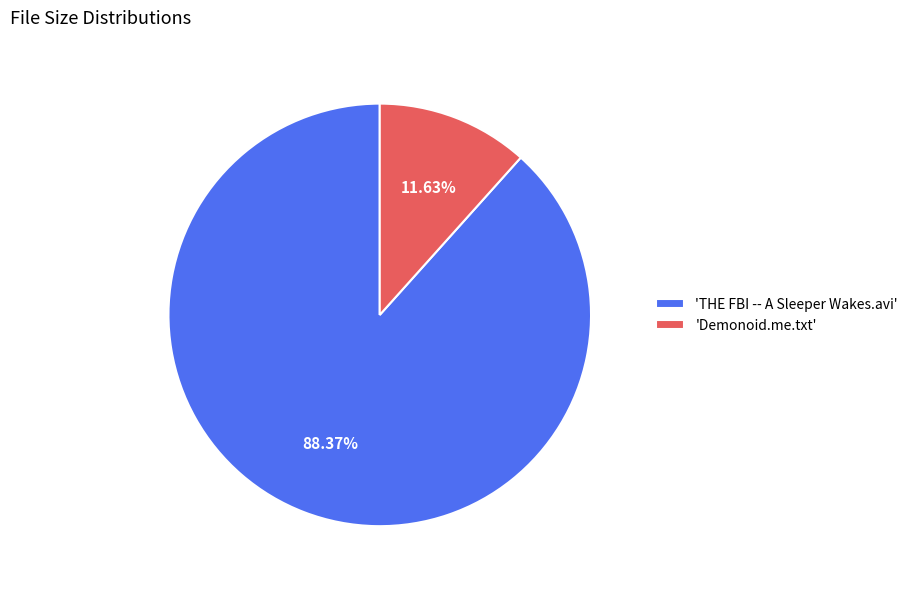

Do 'Demonoid.me.txt' and 'THE FBI -- A Sleeper Wakes.avi' together represent more than half of the pie?

Yes